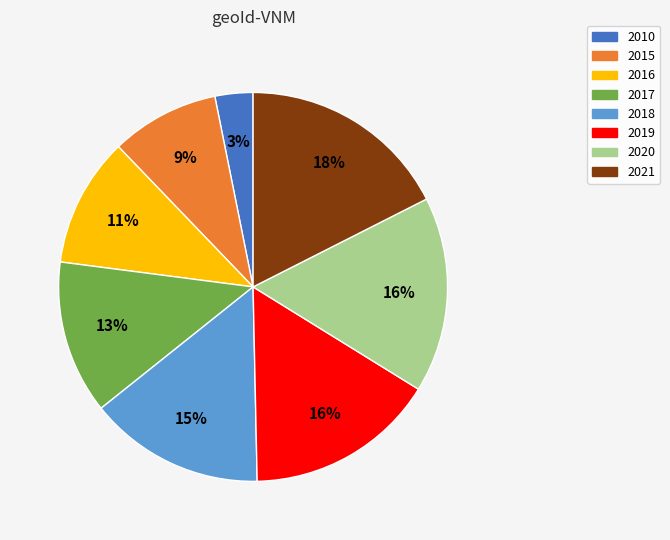

Do 2021 and 2015 together represent more than half of the pie?

No